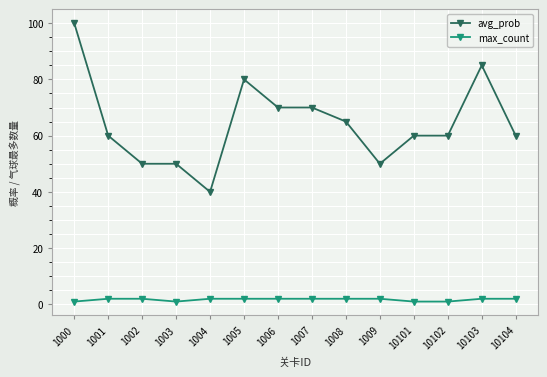

What is the sum of all max_count values?

24